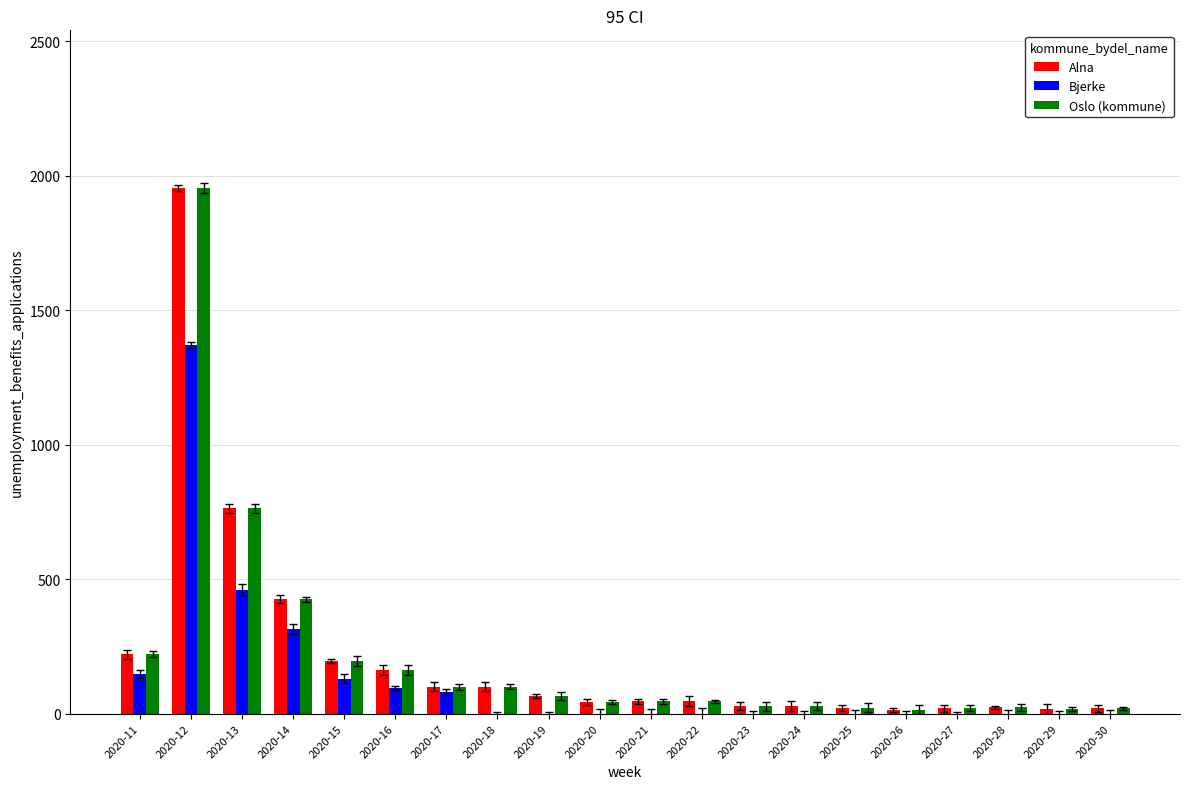

What is the total value across all series at 2020-12?

5279